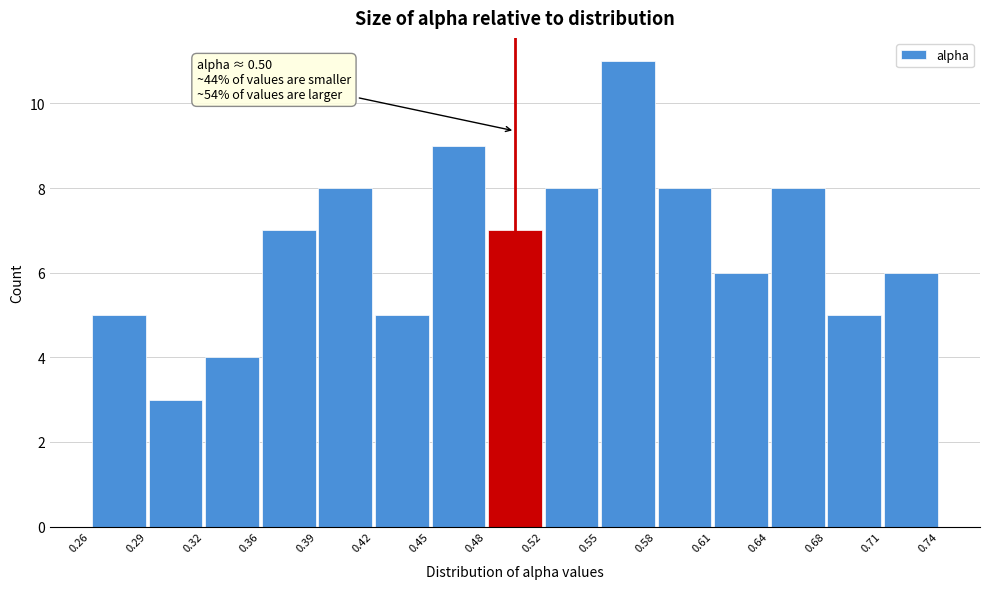

Which range on the x-axis has the tallest bar?

0.55 to 0.58